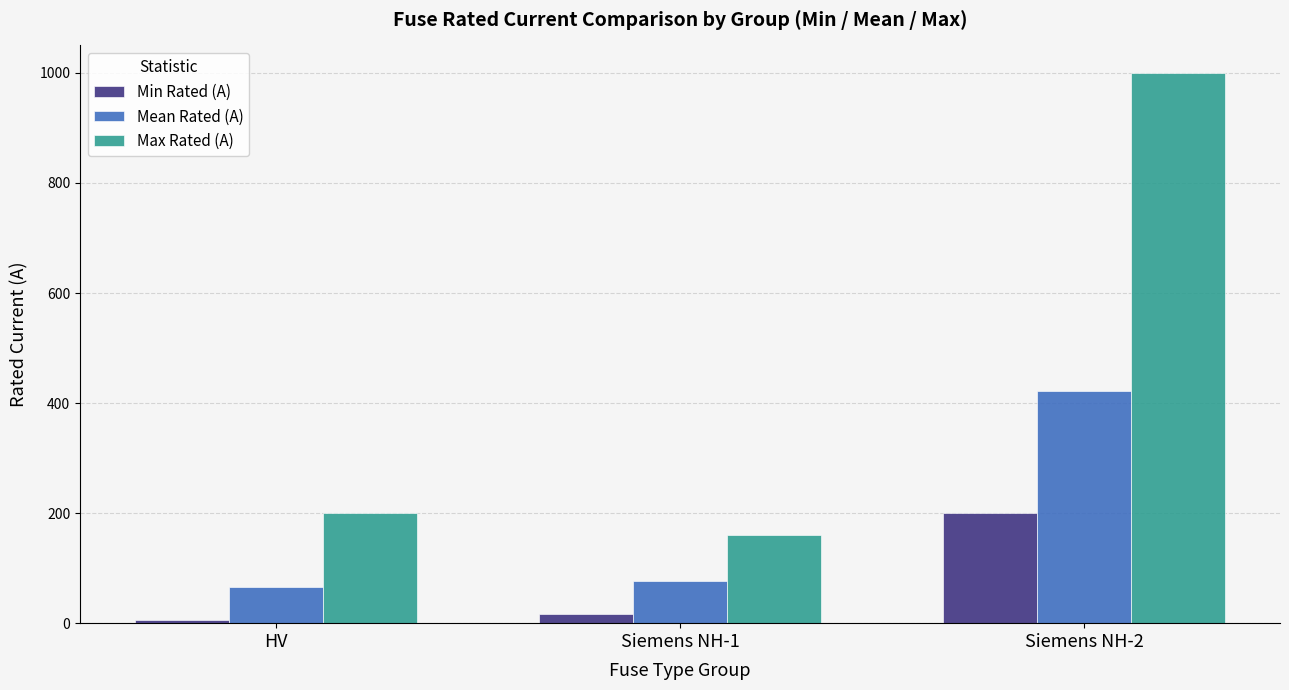

Which series has the largest range (max minus min)?

Max Rated (A)